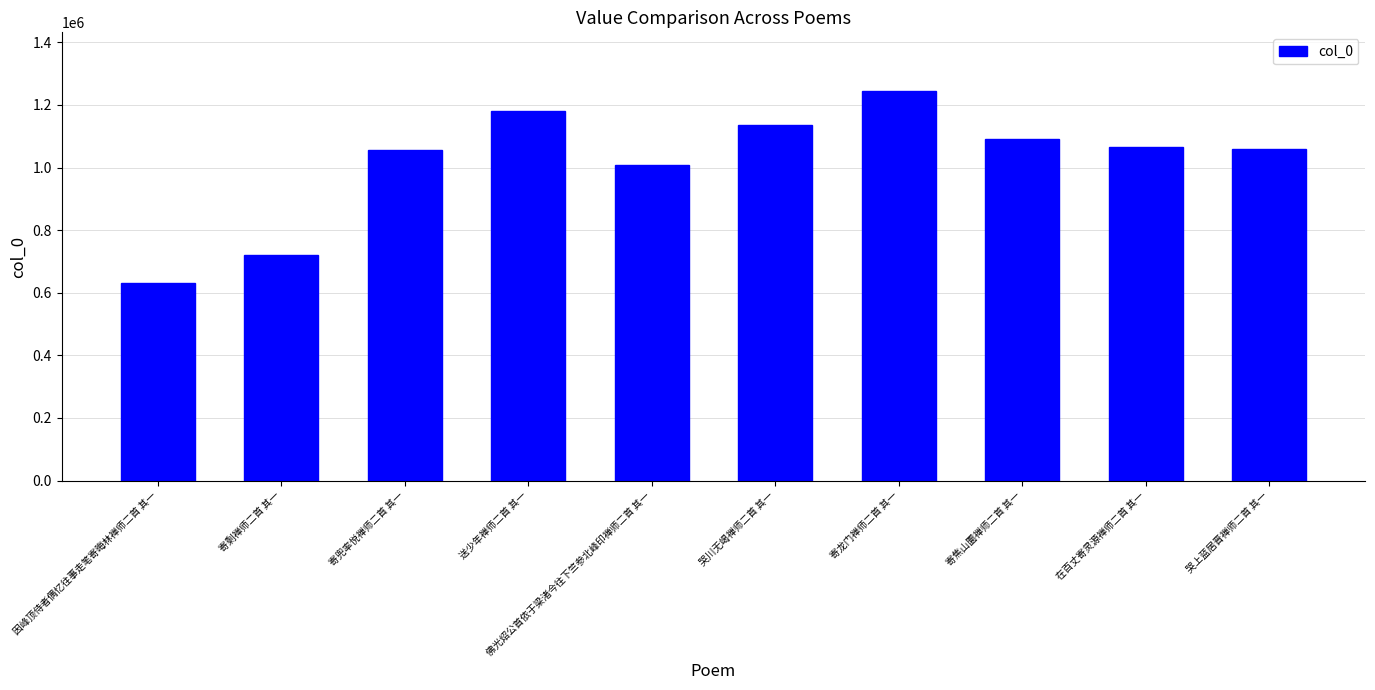

The value at 寄龙门禅师二首 其一 is 1245222. True or false?

True